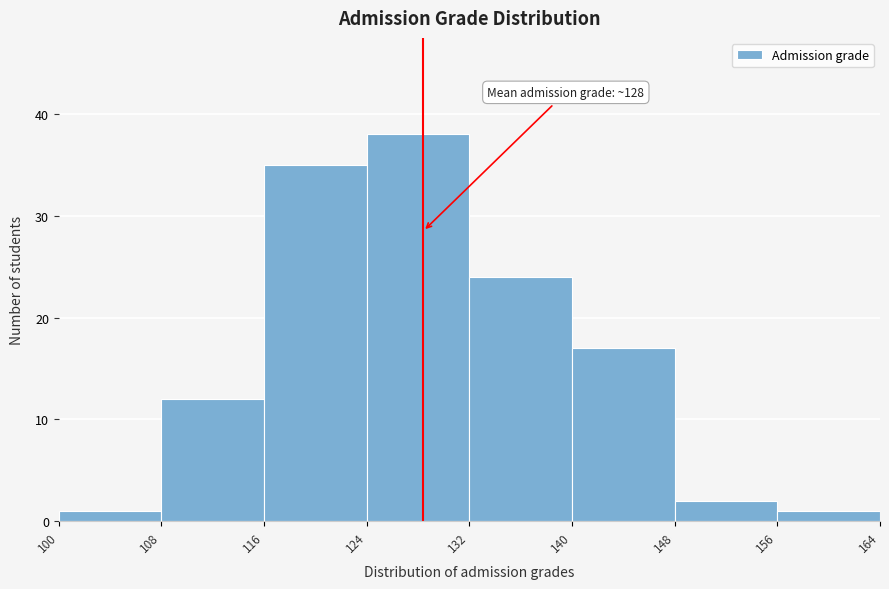

Which range on the x-axis has the tallest bar?

124 to 132